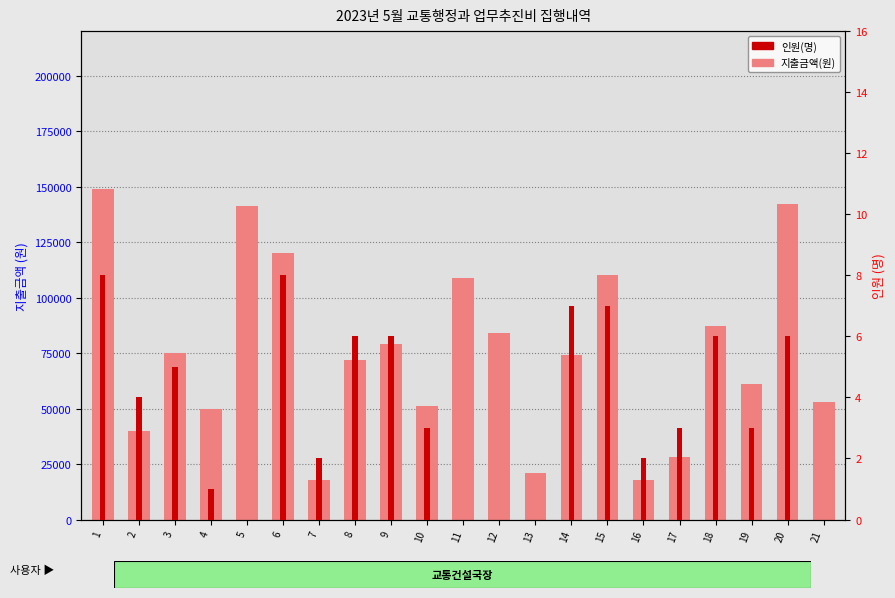

Rank the series by their maximum value, from highest to lowest.

지출금액(원), 인원(명)